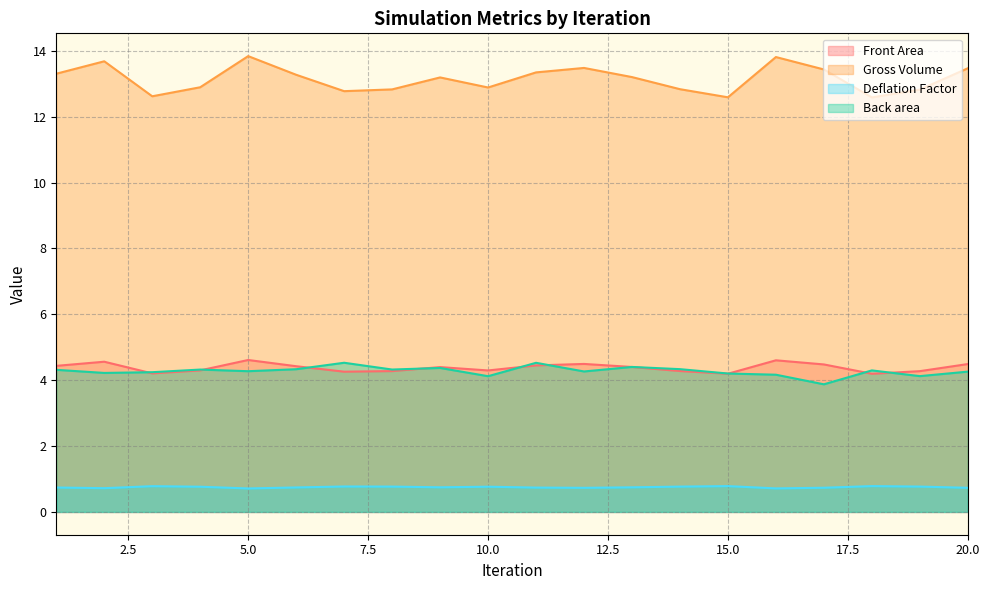

How many values in the Gross Volume series exceed 13?

11